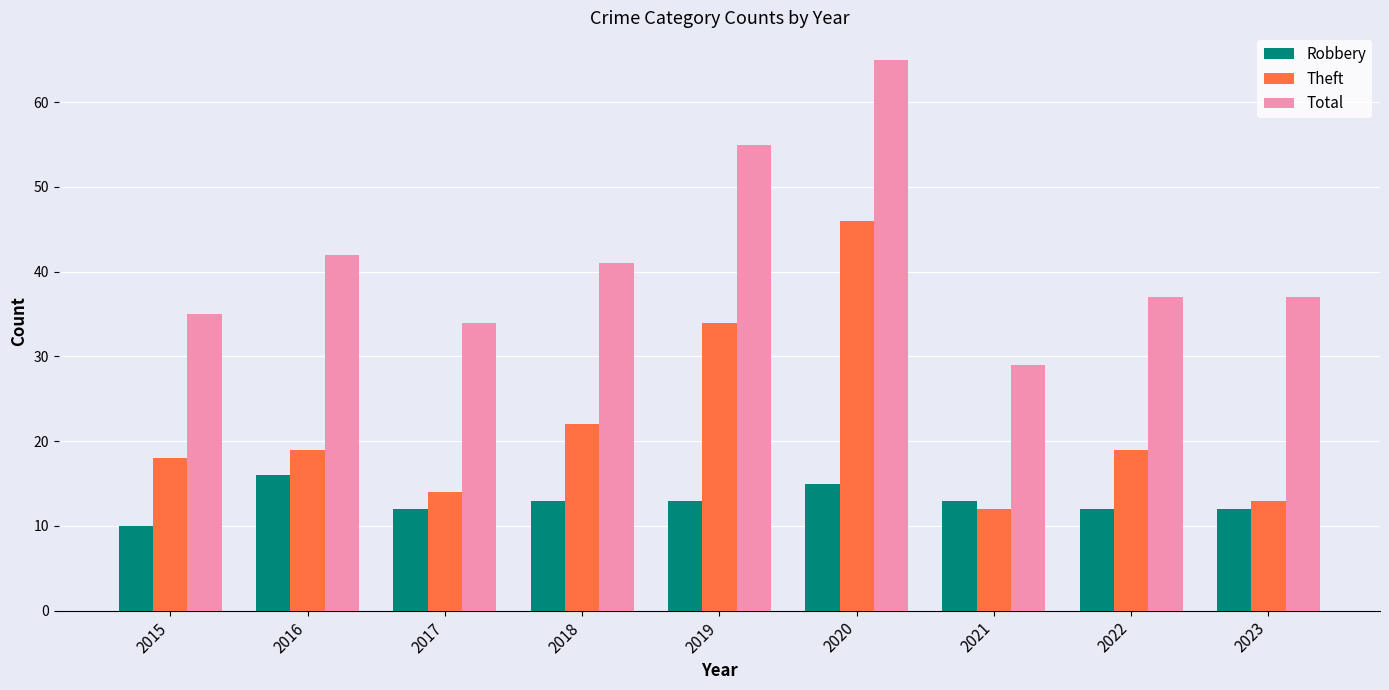

What are all the series names shown in the legend?

Robbery, Theft, Total